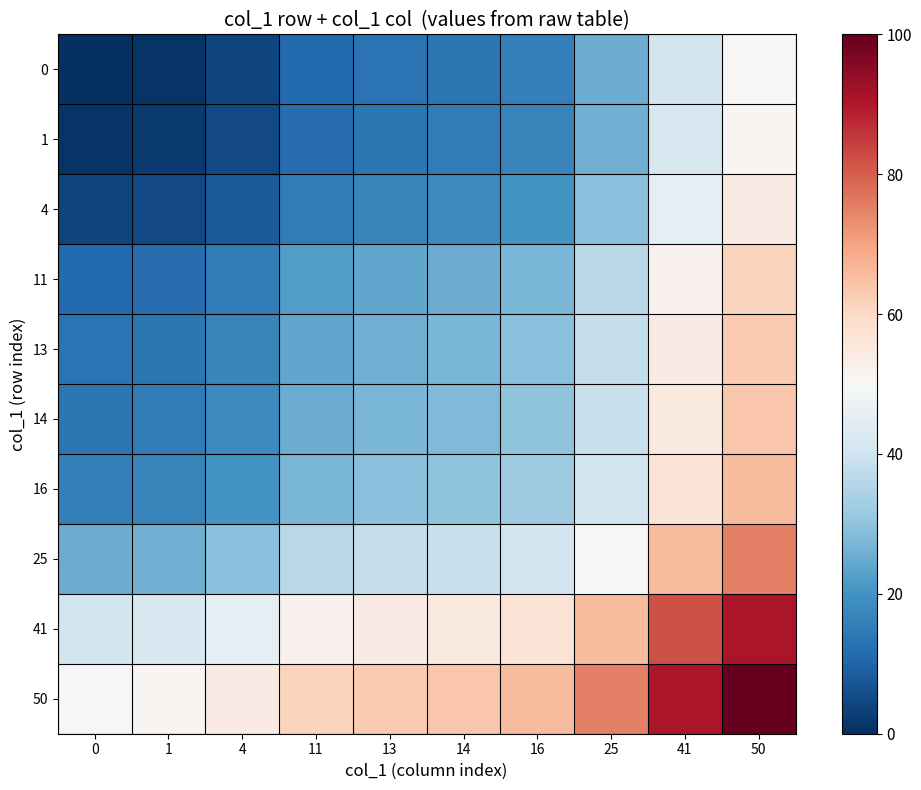

Reading right to left, list all the values displayed in this chart.

0: 50=50	41=41	25=25	16=16	14=14	13=13	11=11	4=4	1=1	0=0
1: 50=51	41=42	25=26	16=17	14=15	13=14	11=12	4=5	1=2	0=1
4: 50=54	41=45	25=29	16=20	14=18	13=17	11=15	4=8	1=5	0=4
11: 50=61	41=52	25=36	16=27	14=25	13=24	11=22	4=15	1=12	0=11
13: 50=63	41=54	25=38	16=29	14=27	13=26	11=24	4=17	1=14	0=13
14: 50=64	41=55	25=39	16=30	14=28	13=27	11=25	4=18	1=15	0=14
16: 50=66	41=57	25=41	16=32	14=30	13=29	11=27	4=20	1=17	0=16
25: 50=75	41=66	25=50	16=41	14=39	13=38	11=36	4=29	1=26	0=25
41: 50=91	41=82	25=66	16=57	14=55	13=54	11=52	4=45	1=42	0=41
50: 50=100	41=91	25=75	16=66	14=64	13=63	11=61	4=54	1=51	0=50